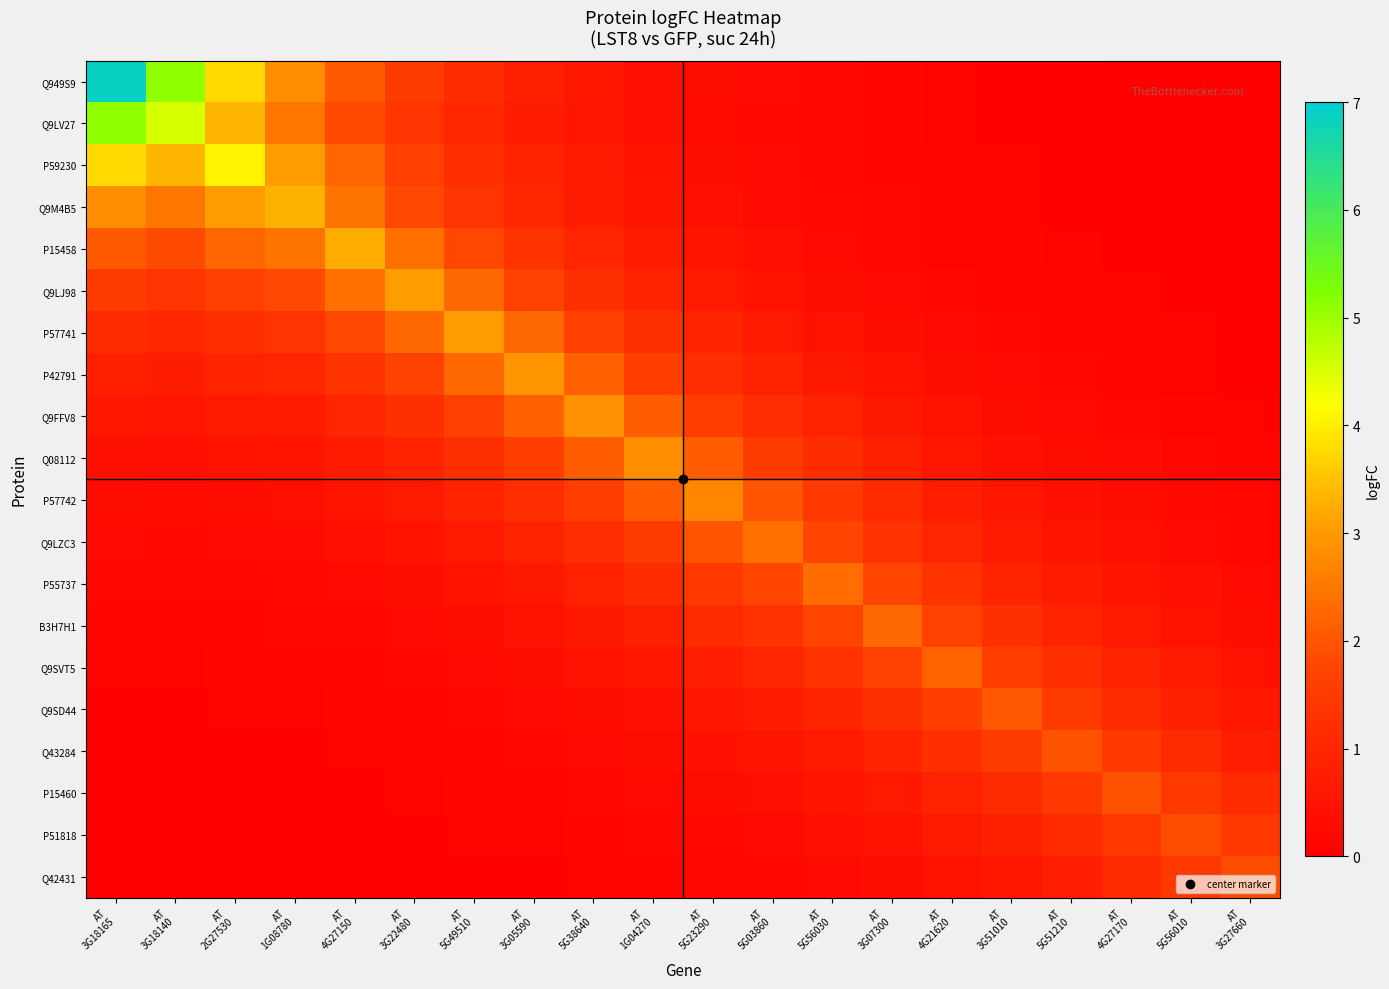

At which category does the chart reach its minimum across all series?

AT
3G27660